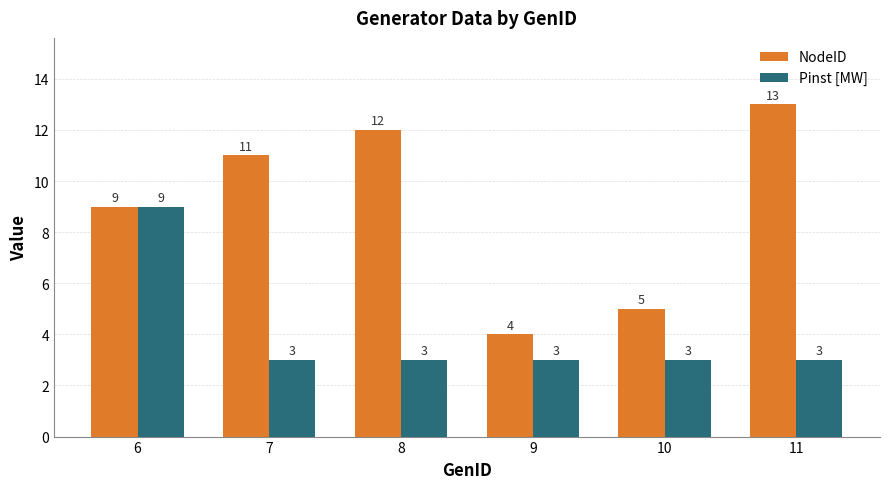

Reading right to left, transcribe all the data shown in this chart.

NodeID: 13	5	4	12	11	9
Pinst [MW]: 3	3	3	3	3	9